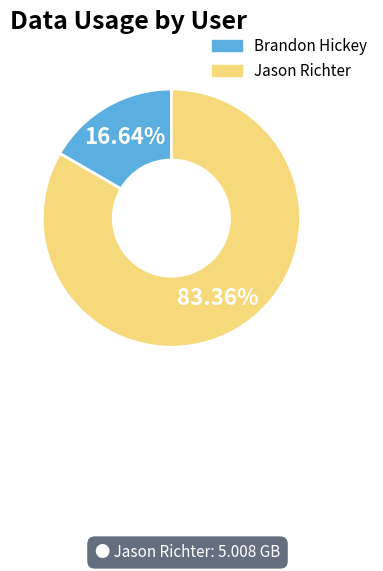

Which has a higher value, Brandon Hickey or Jason Richter?

Jason Richter